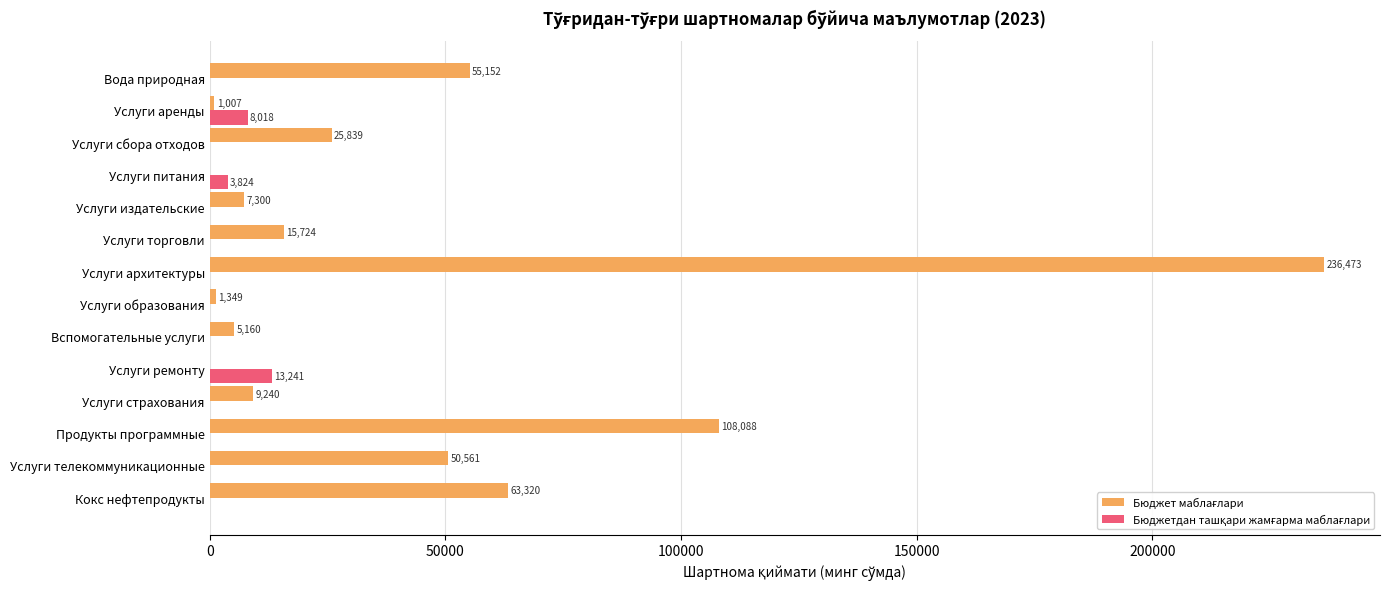

At which category is the sum across all series the highest?

Услуги архитектуры